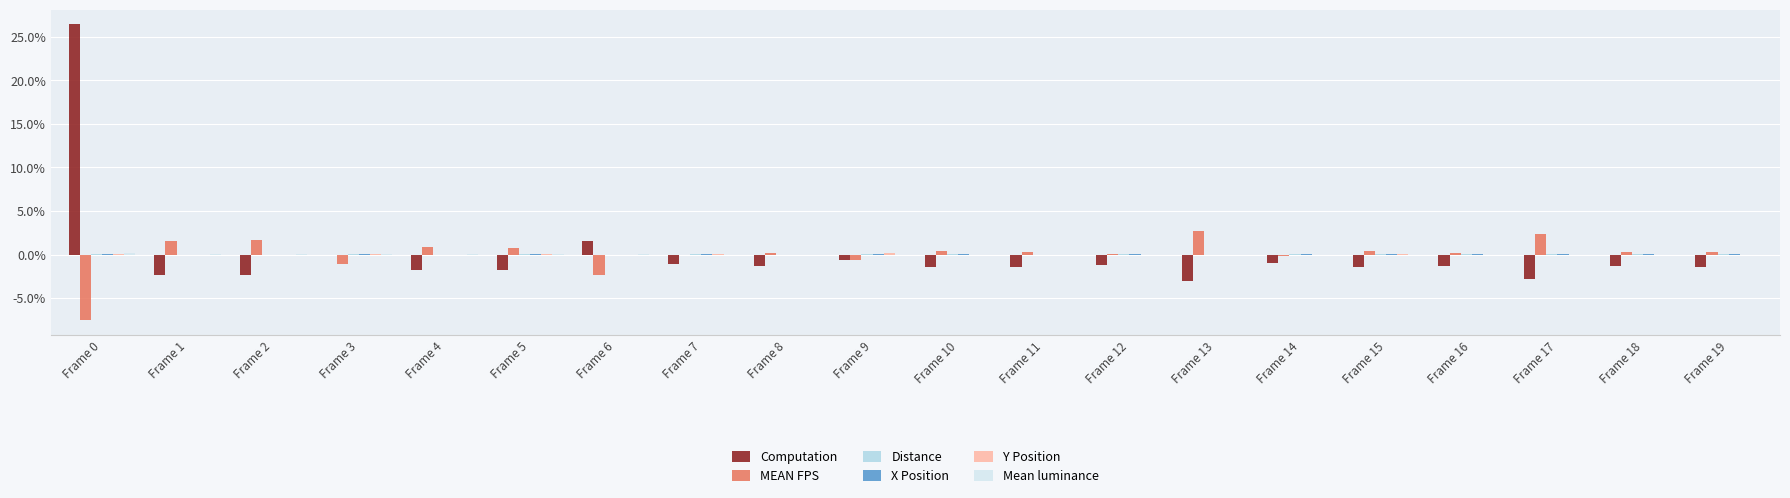

What is the greatest value displayed?

26.4